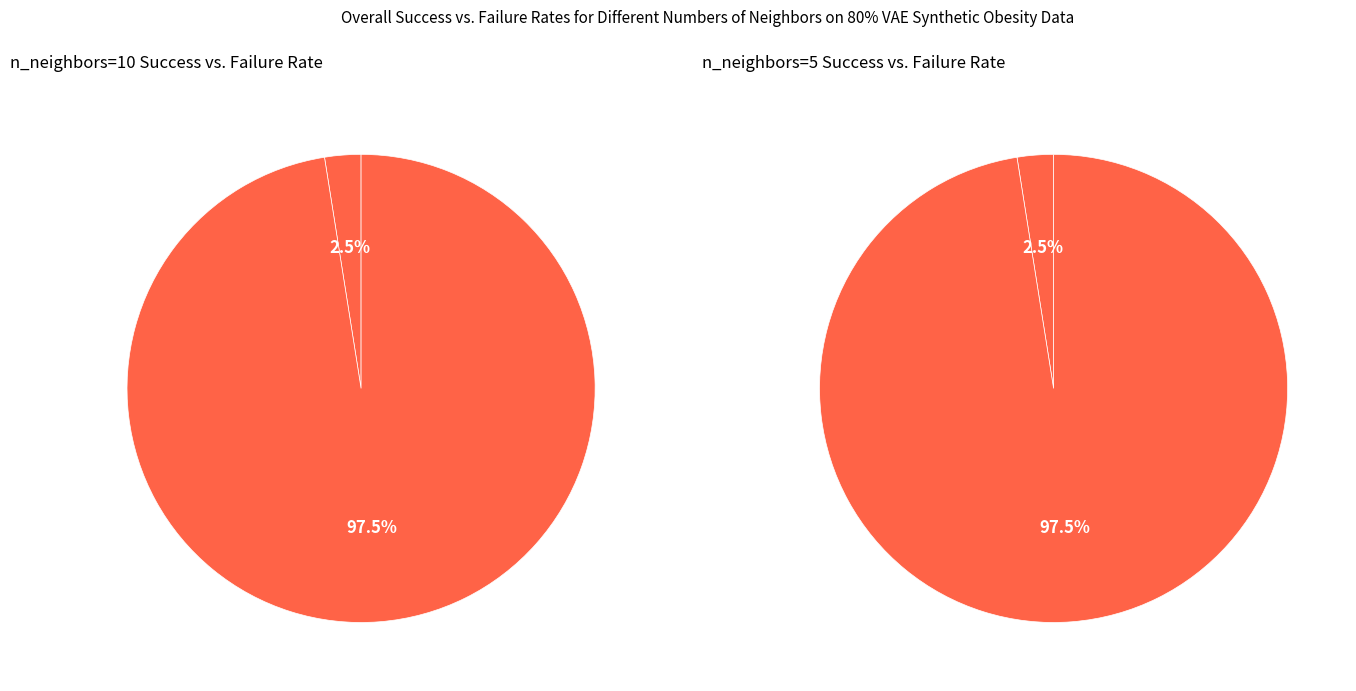

To the nearest percent, what is the average slice percentage?

50%